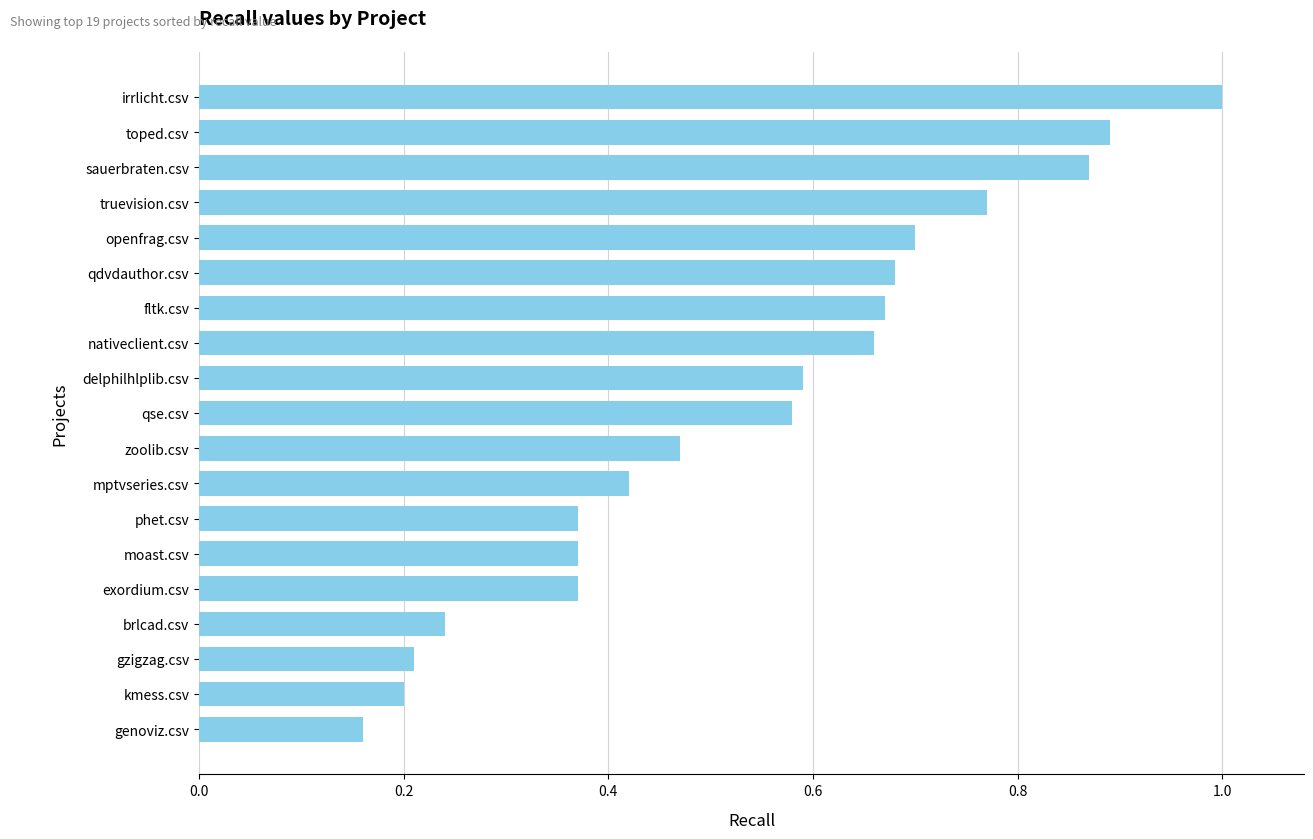

Count the values in the range 0 to 1.

19